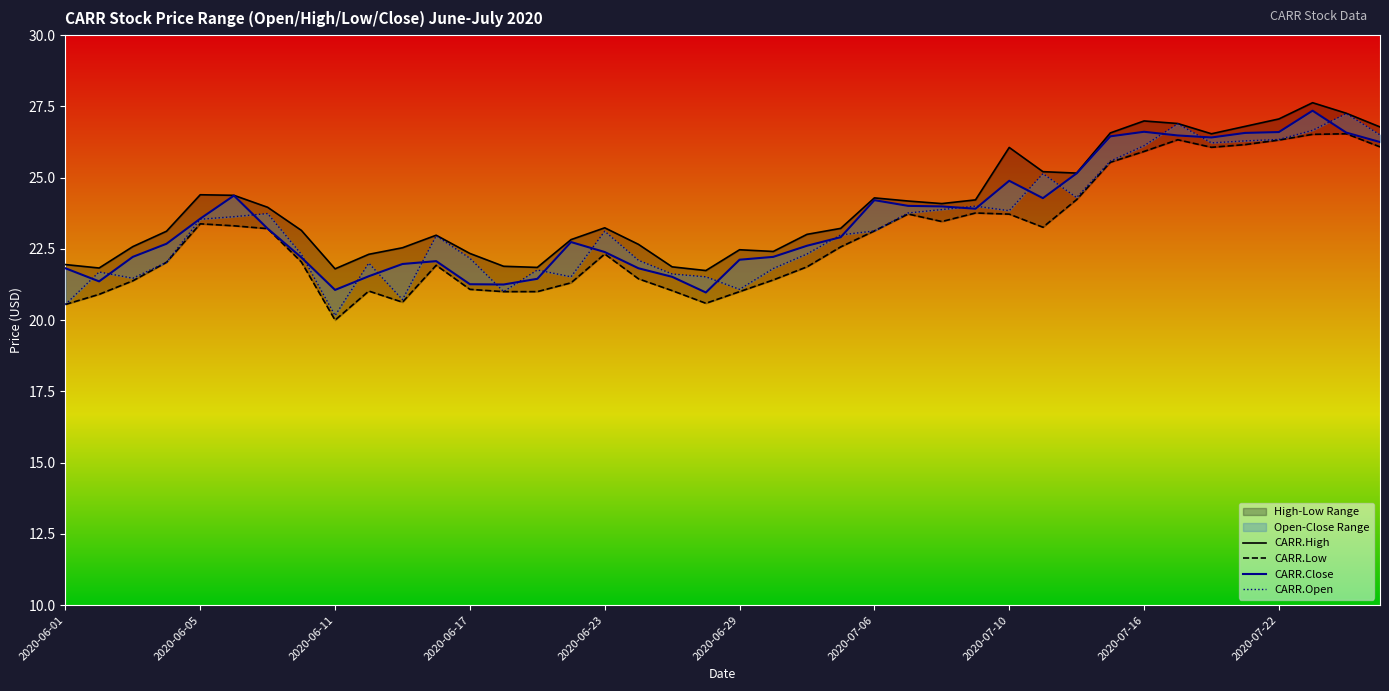

List the labels in order of CARR.Open value, largest first.

38, 33, 37, 39, 36, 35, 34, 32, 31, 29, 30, 27, 26, 28, 25, 2020-07-06, 2020-06-29, 2020-06-23, 24, 16, 23, 11, 22, 2020-07-10, 12, 17, 2020-06-17, 2020-07-22, 21, 14, 2020-06-05, 18, 15, 19, 2020-06-11, 20, 13, 10, 2020-06-01, 2020-07-16